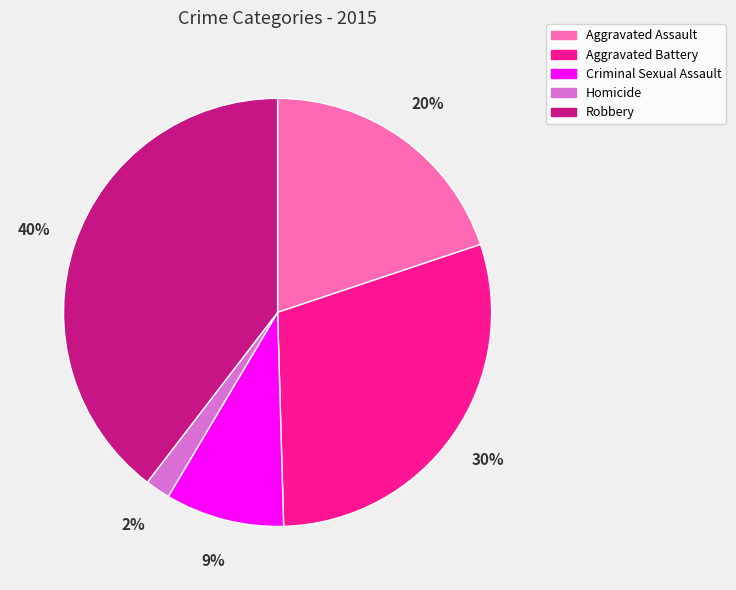

What is the largest slice in the pie chart?

Robbery